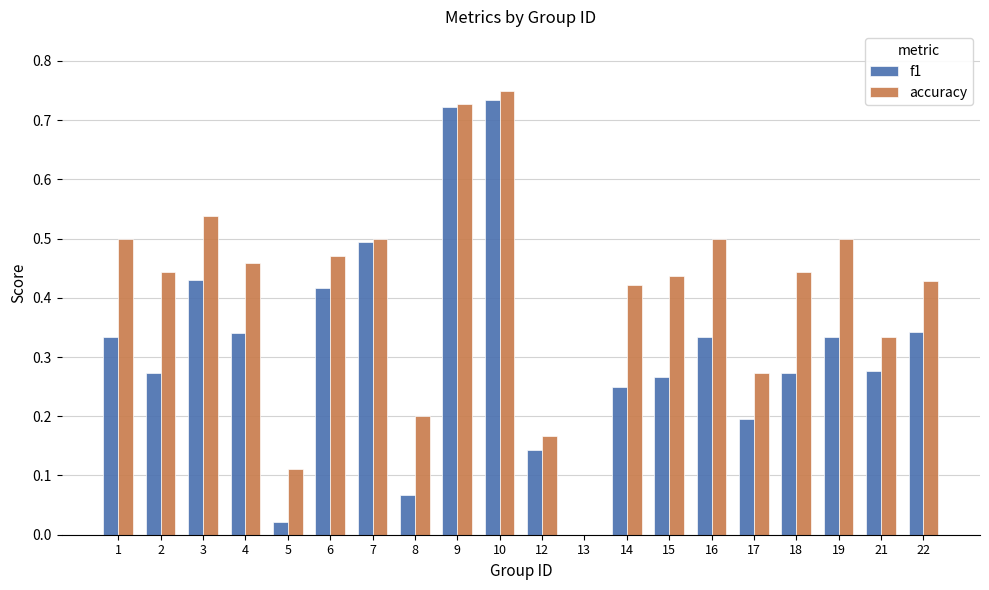

Is the value of accuracy at 15 greater than the value of f1 at 12?

Yes